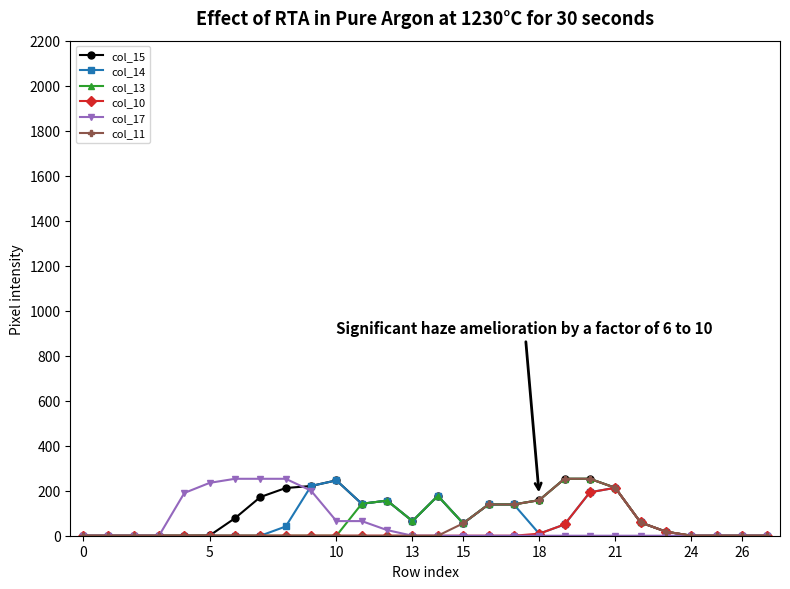

What is the sum of all col_11 values?

1287